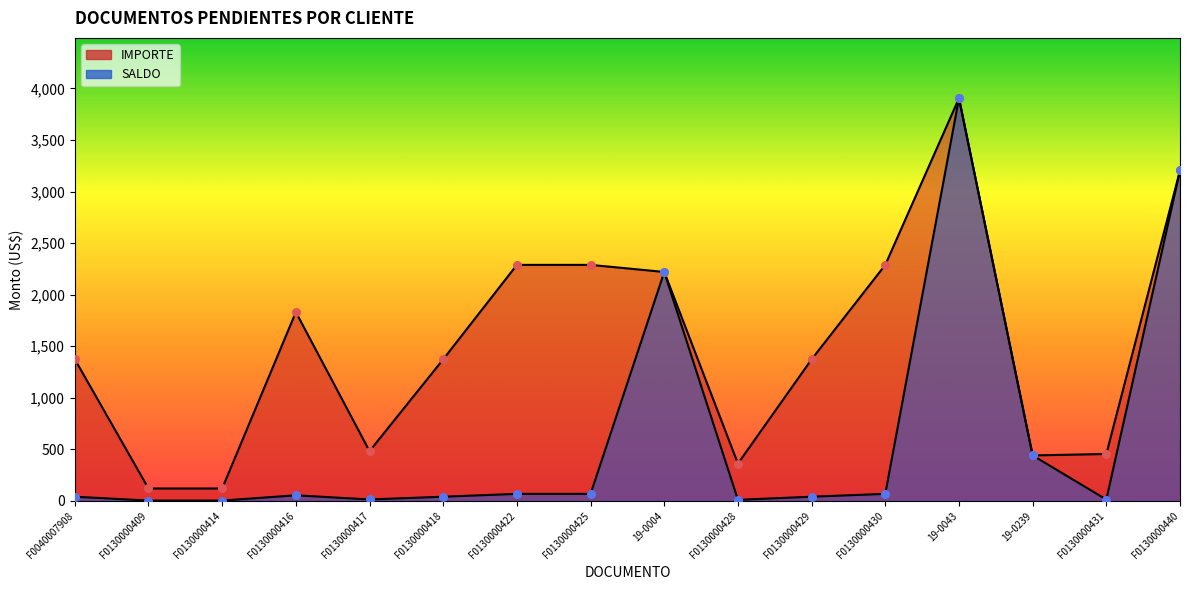

Is the value of IMPORTE at F0130000418 greater than the value of SALDO at F0130000414?

Yes